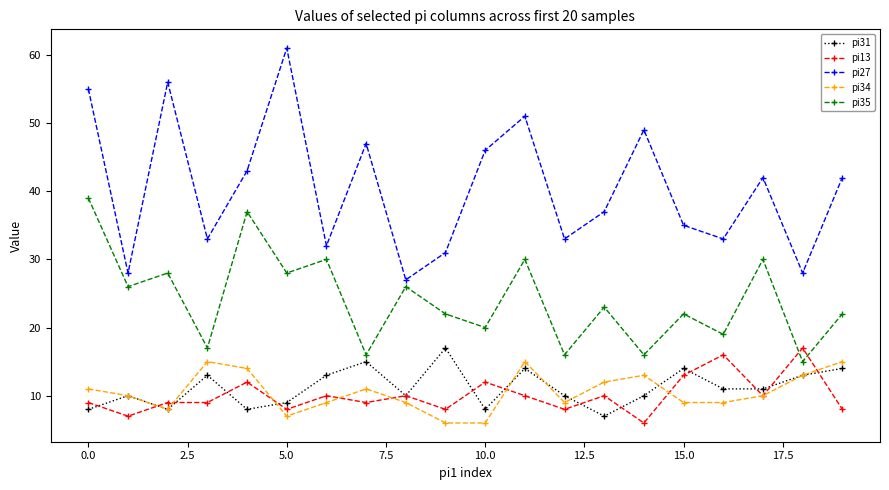

Which series ends up on top after the final intersection of pi13 and pi34?

pi34